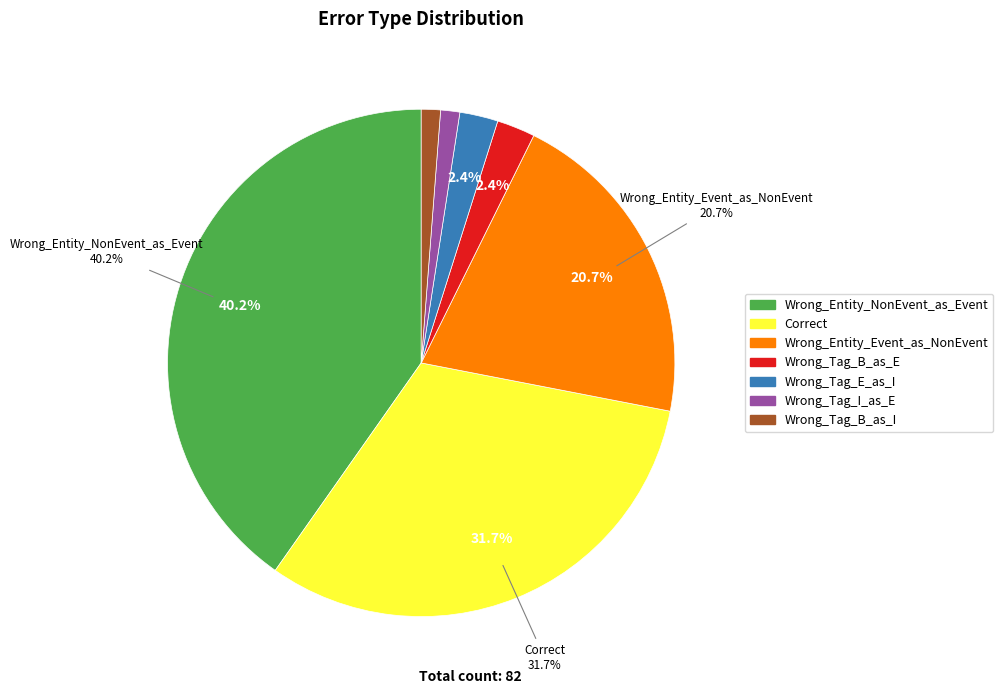

To the nearest percent, what portion does Wrong_Tag_B_as_E represent?

2%